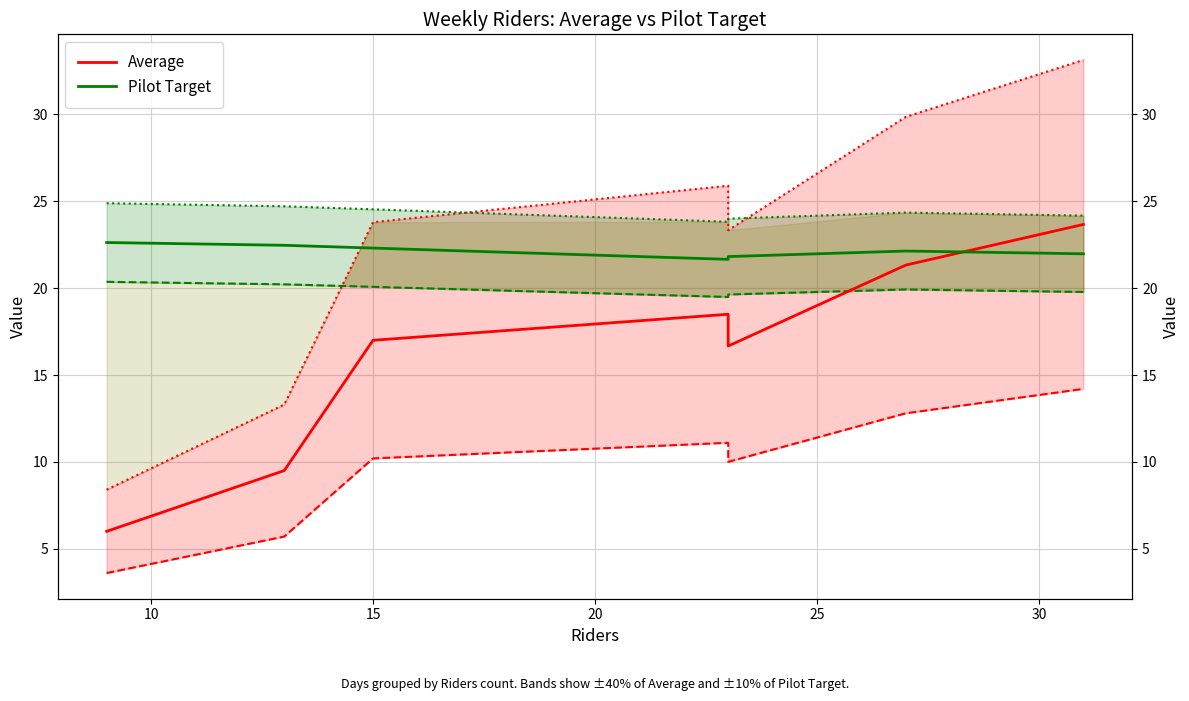

Count the number of categories in the chart.

7